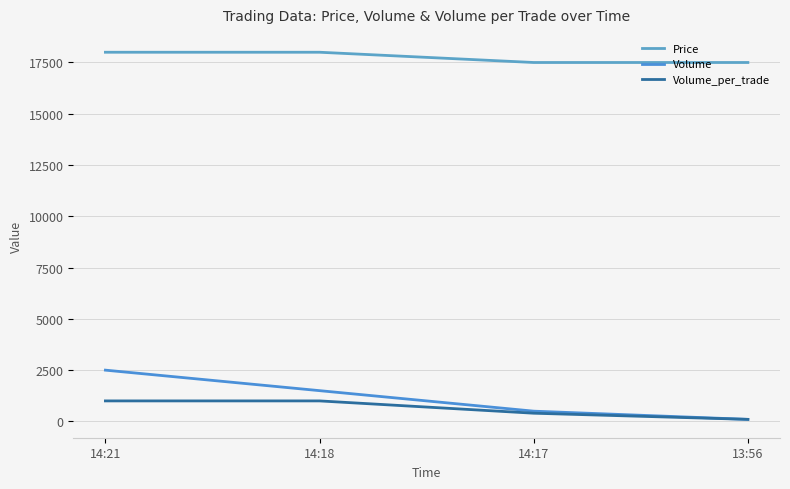

How many Price values are between 17500 and 18000?

4